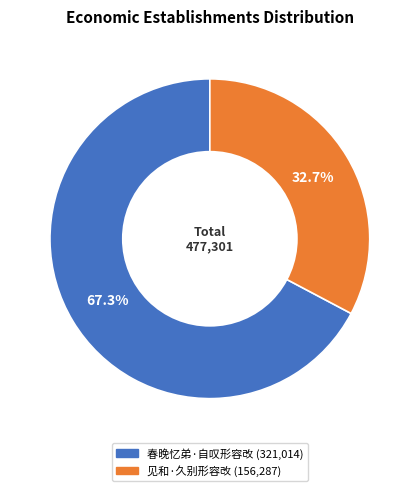

To the nearest percent, what is the difference between the largest and smallest slice percentages?

35%